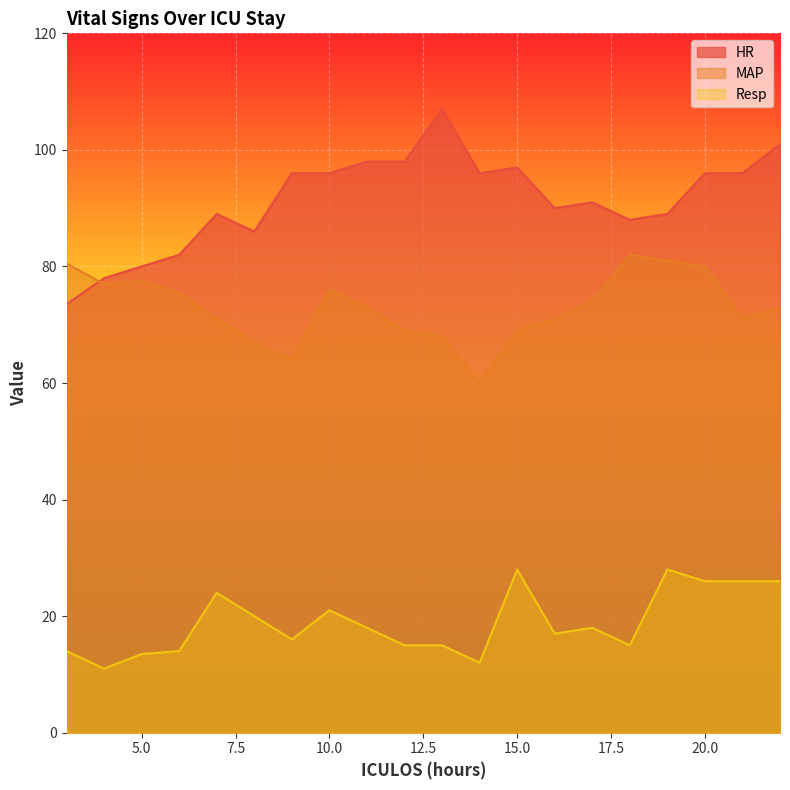

How many lines are shown in the chart?

3